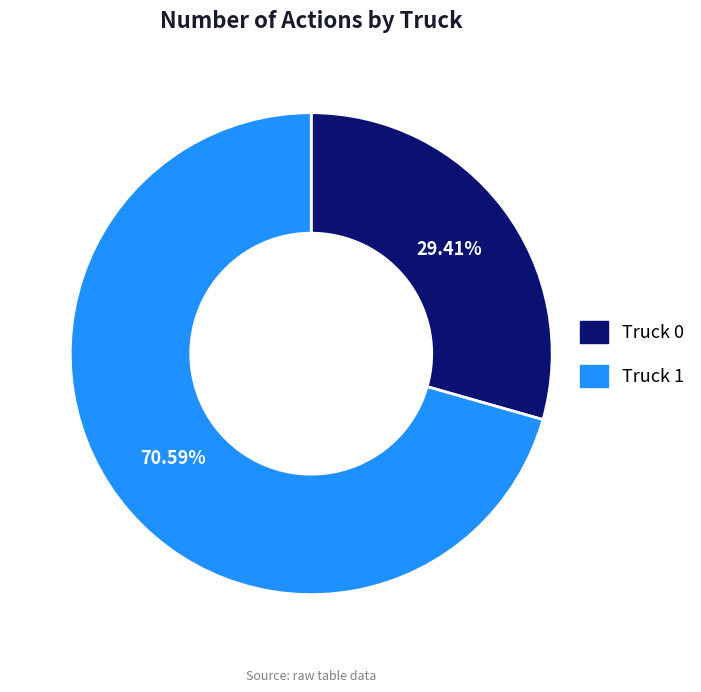

Which slice represents more than half of the pie?

Truck 1